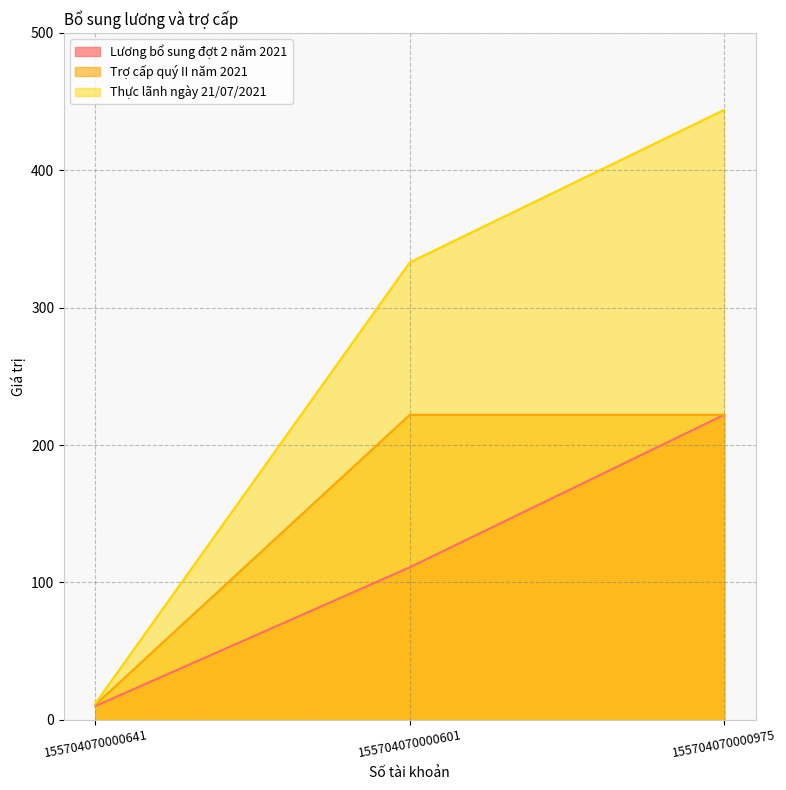

What is the total value across all series at 155704070000975?

888